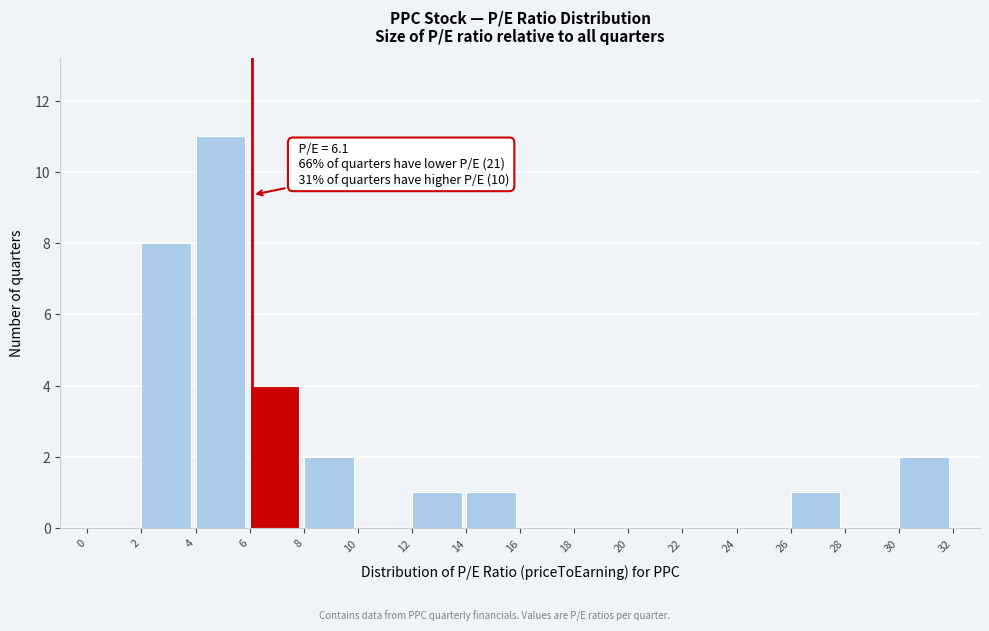

Over which range of the x-axis is the bar tallest?

4 to 6